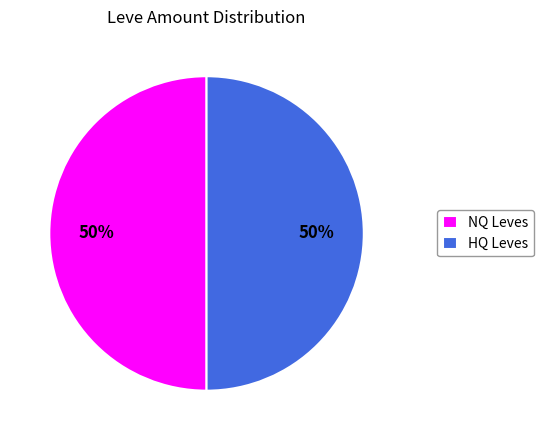

How many segments does this pie chart have?

2